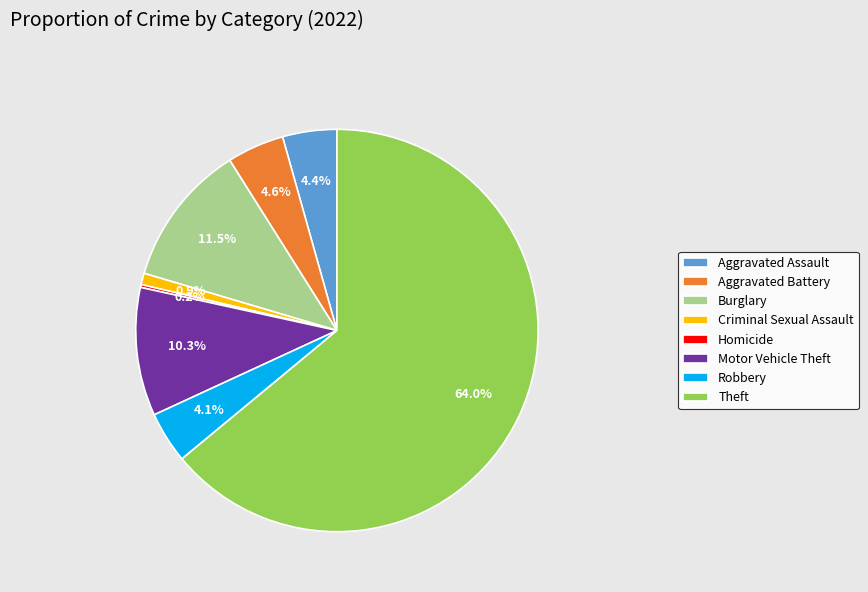

The Aggravated Battery slice represents 5% of the pie. True or false?

True